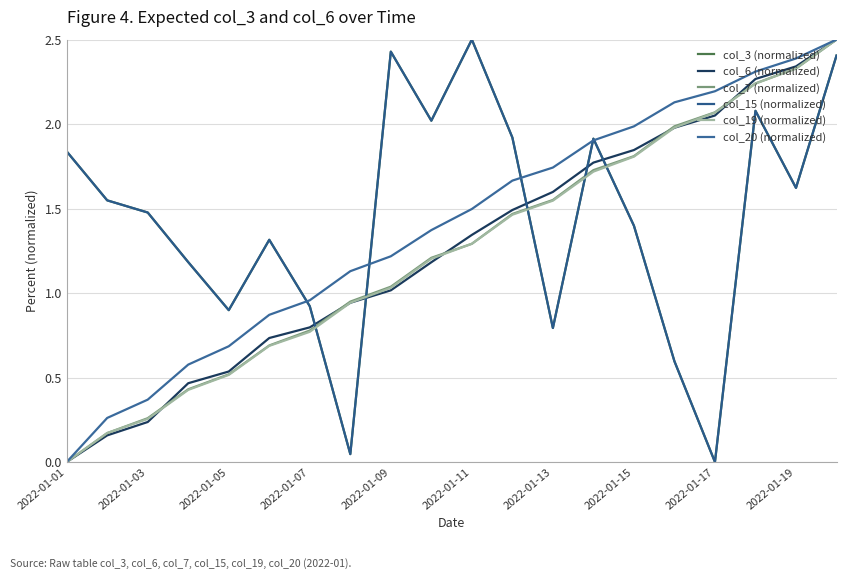

Is this an area chart (filled region under the line)?

No